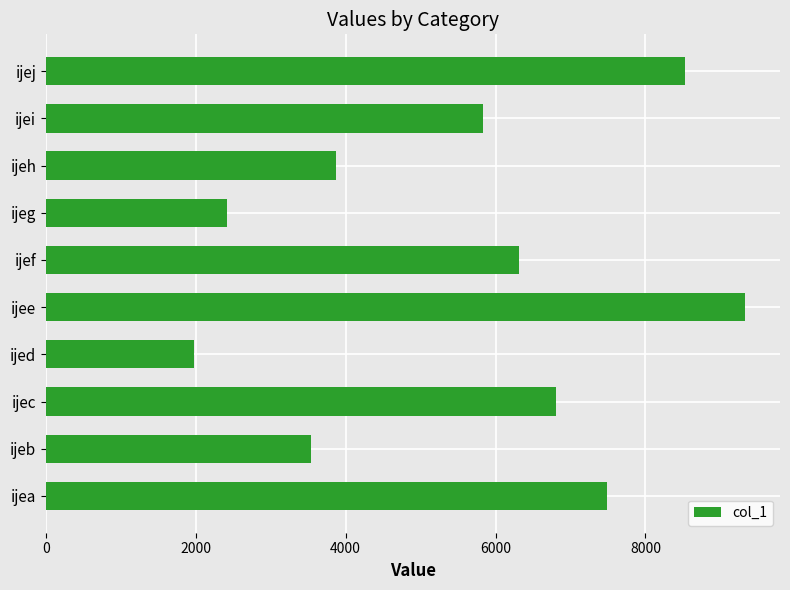

What is the difference between the second highest and second lowest values?

6102